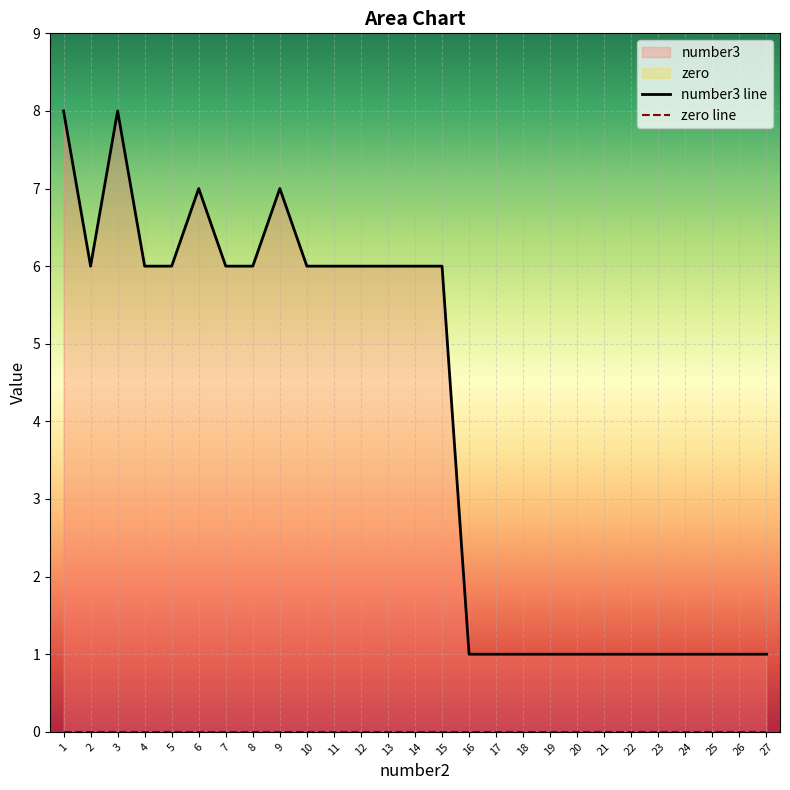

Where is the first local maximum?

3